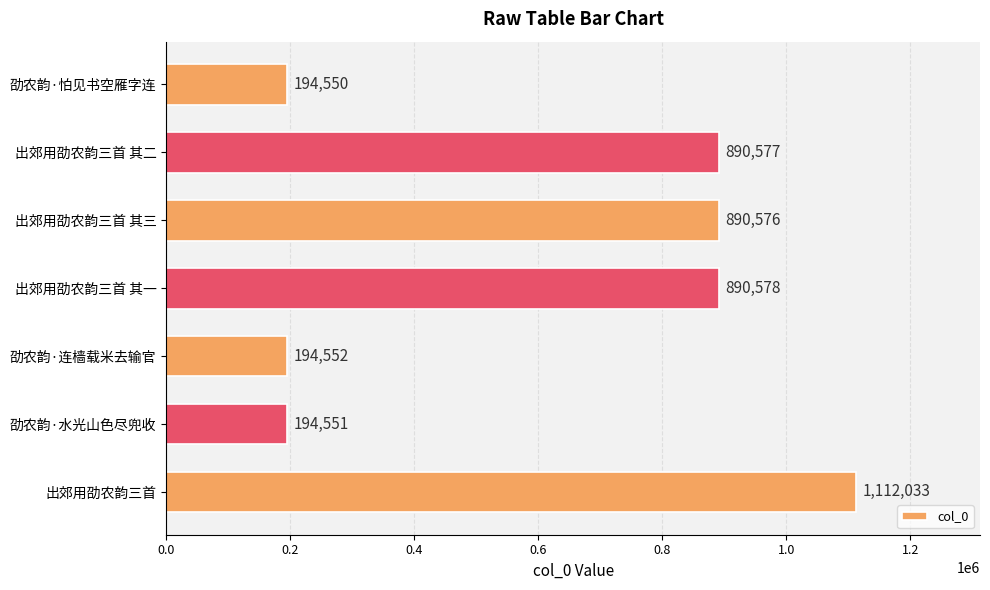

What is the difference between the second highest and minimum values?

696028